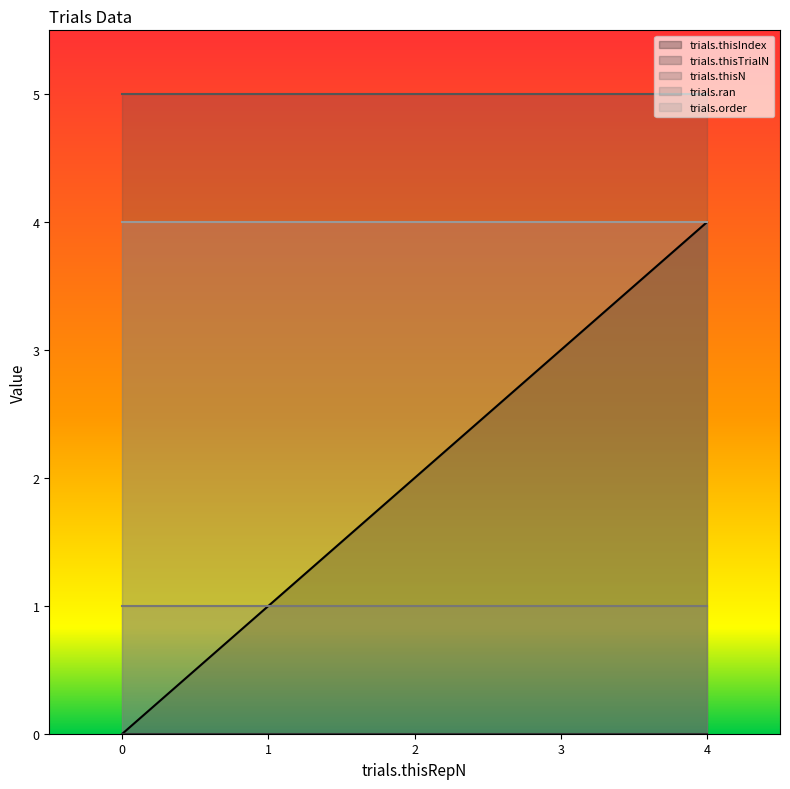

Which series has the widest spread of values?

trials.thisIndex